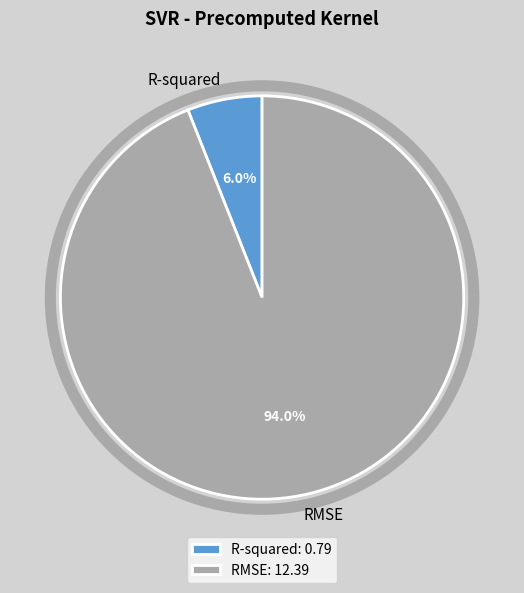

Between R-squared and RMSE, which is larger?

RMSE